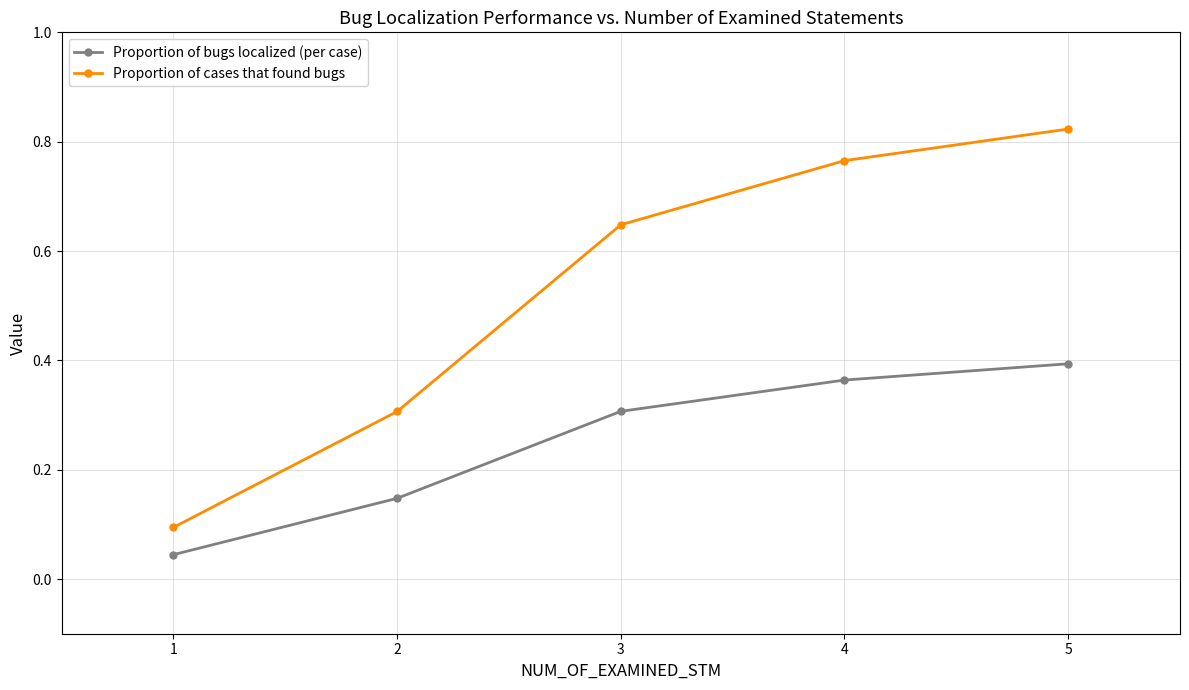

What is the value of the Proportion of cases that found bugs point at the 2nd from the left?

0.3